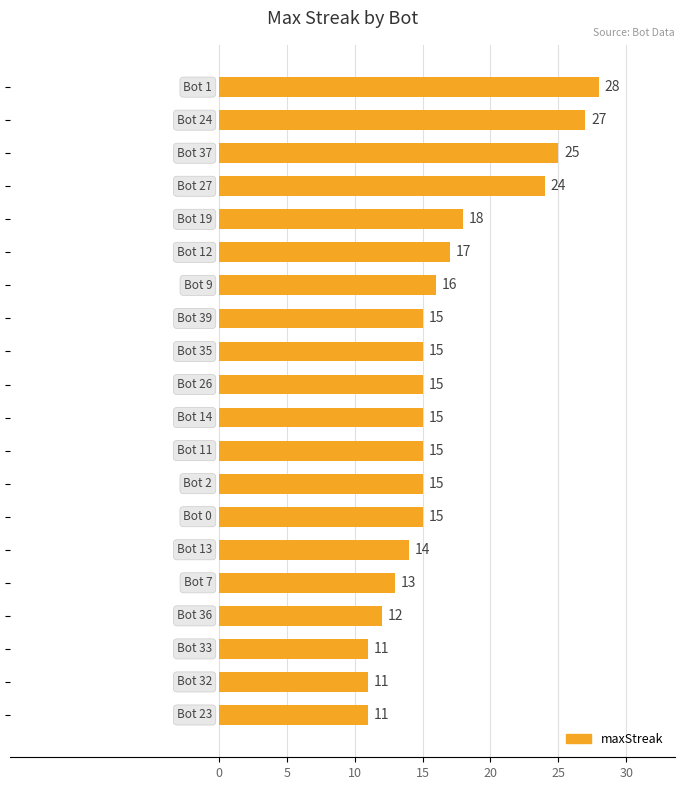

What is the minimum value shown in the chart?

11